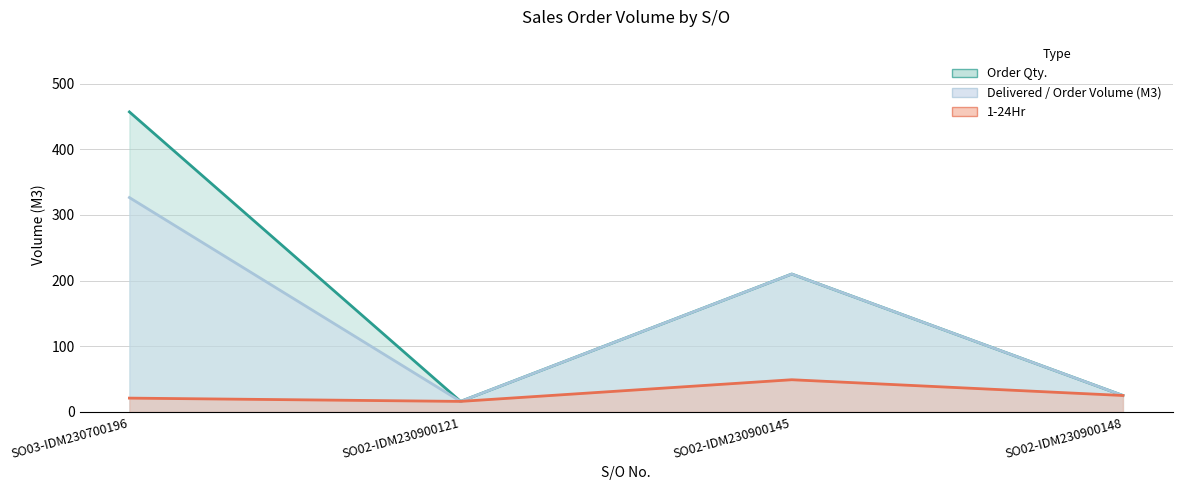

Where is Order Qty. nearest to the value 236?

SO02-IDM230900145